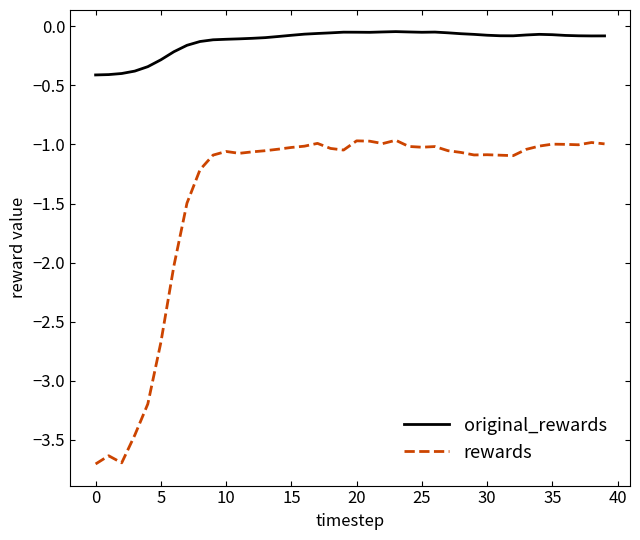

Rank the series by their average value, from highest to lowest.

original_rewards, rewards